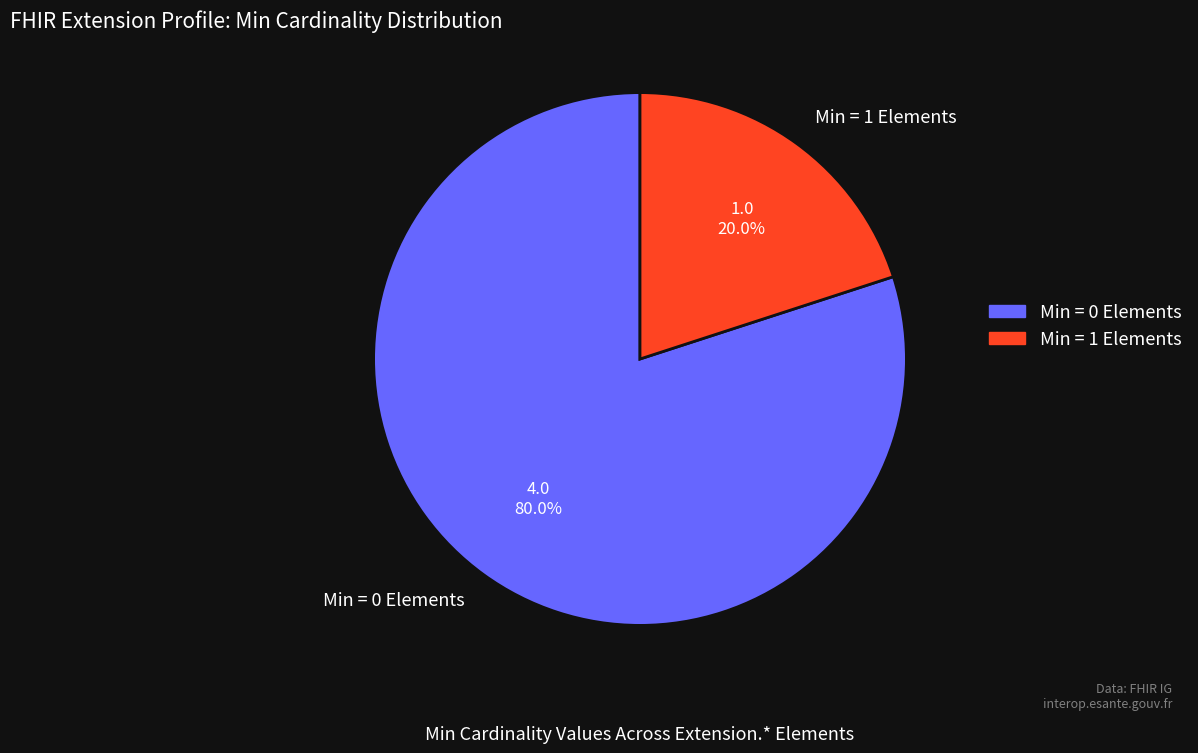

What percentage do Min = 0 Elements and Min = 1 Elements together represent?

100.0%